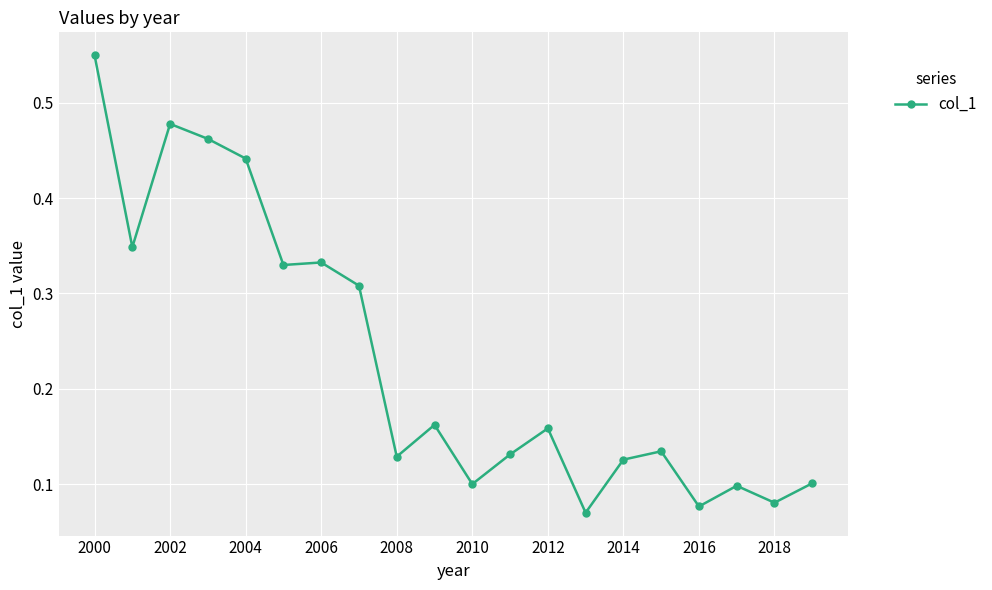

What is the sum of all values?

4.6